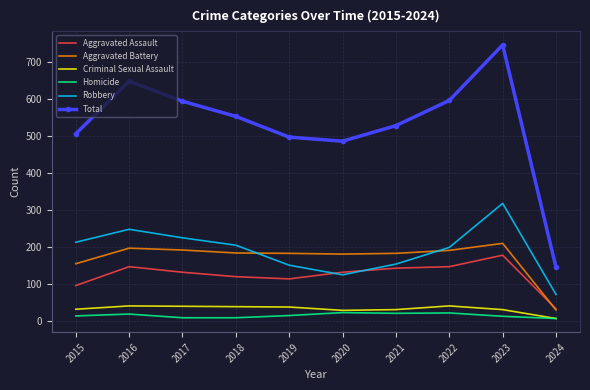

At which label does Aggravated Assault reach its peak?

2023